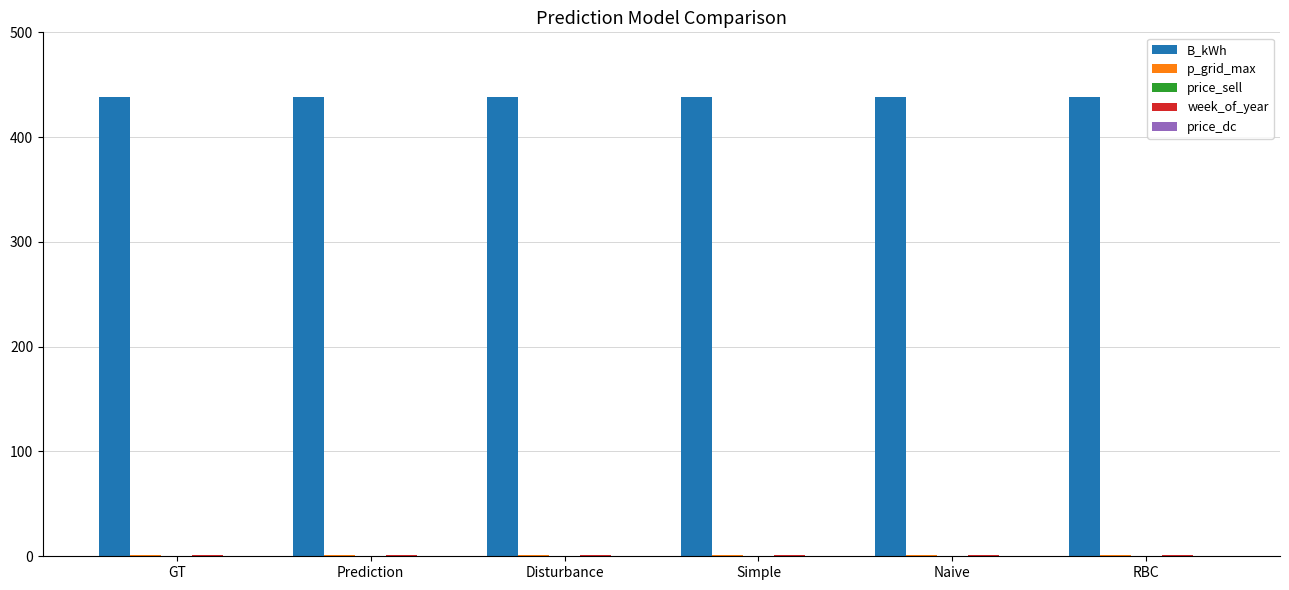

Which series has the largest total across all categories?

B_kWh